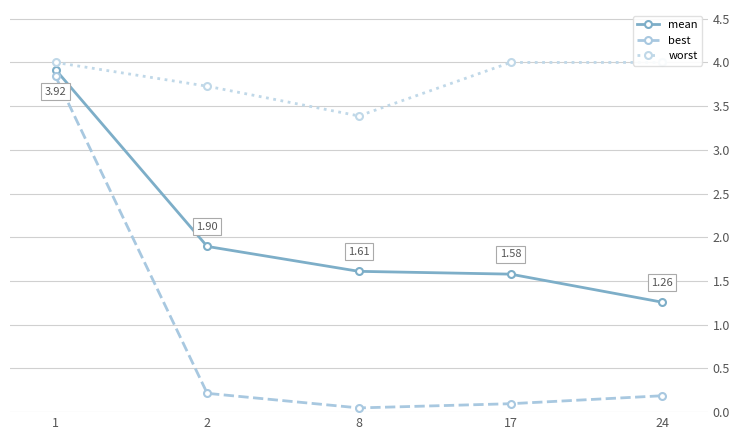

True or false: mean has a value of 2.0 at 1.

False